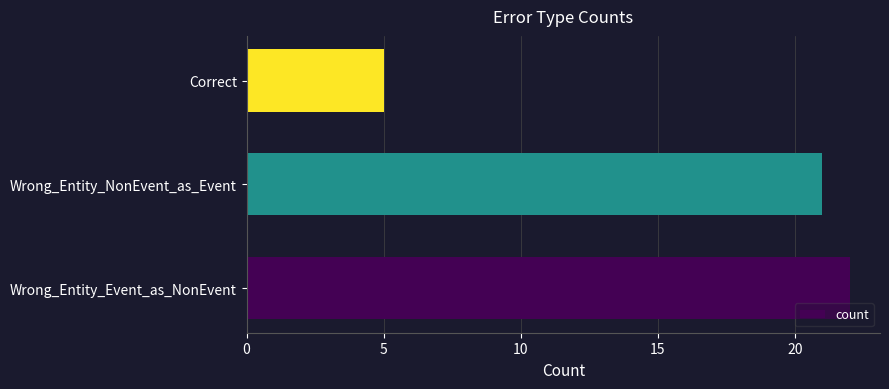

What is the difference between the maximum and minimum values?

17